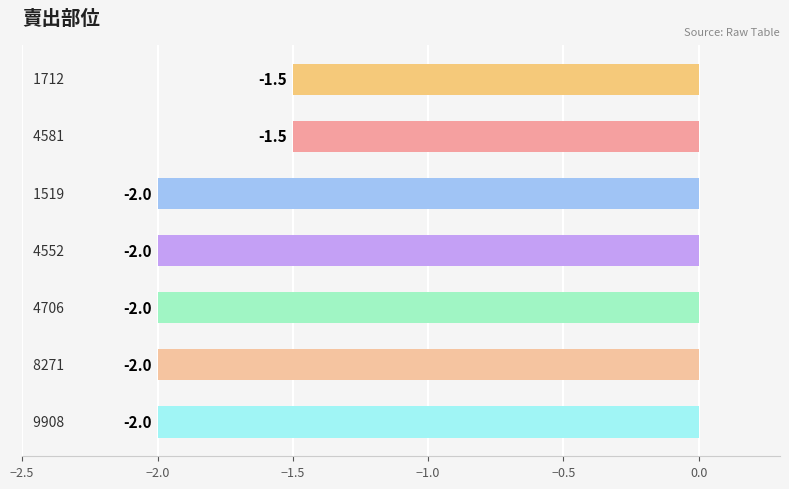

What is the greatest value displayed?

-1.5